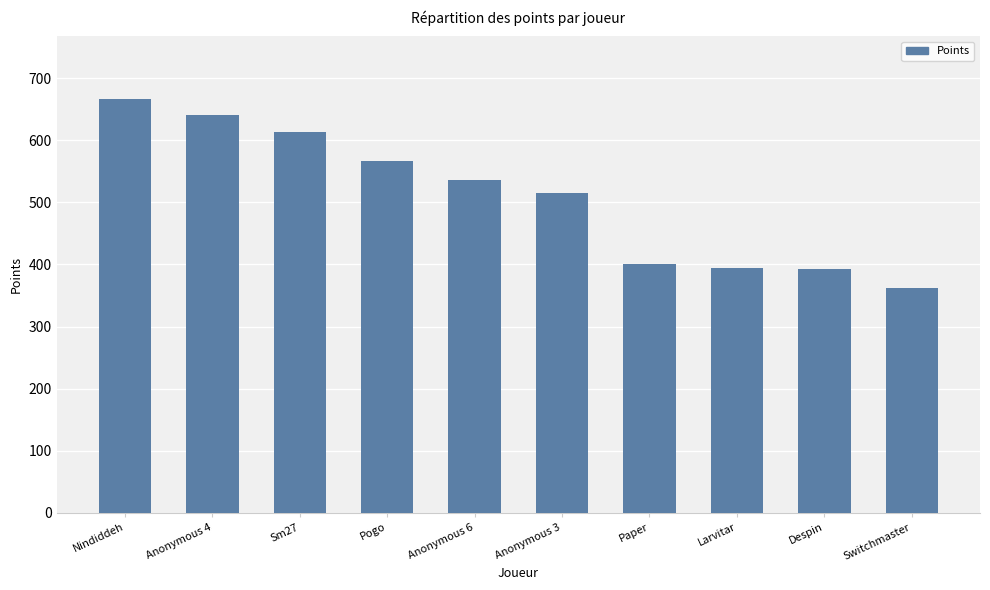

What is the ratio of the value at Anonymous 3 to the value at Anonymous 4?

0.8